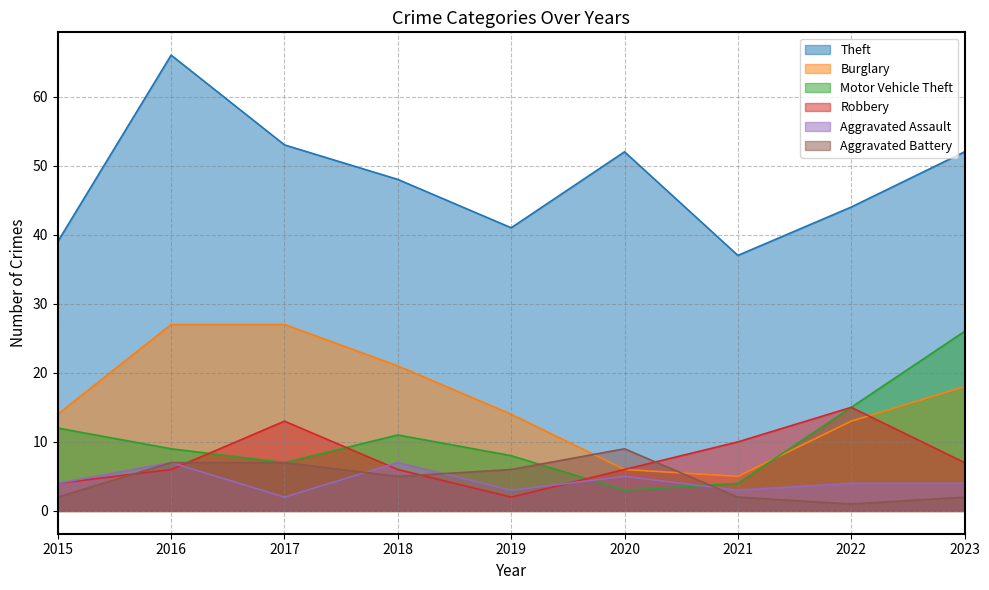

Rank the series at 2017 from highest to lowest value.

Theft, Burglary, Robbery, Motor Vehicle Theft, Aggravated Battery, Aggravated Assault